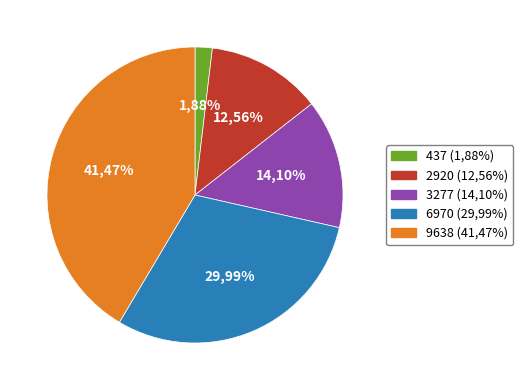

How many segments does this pie chart have?

5